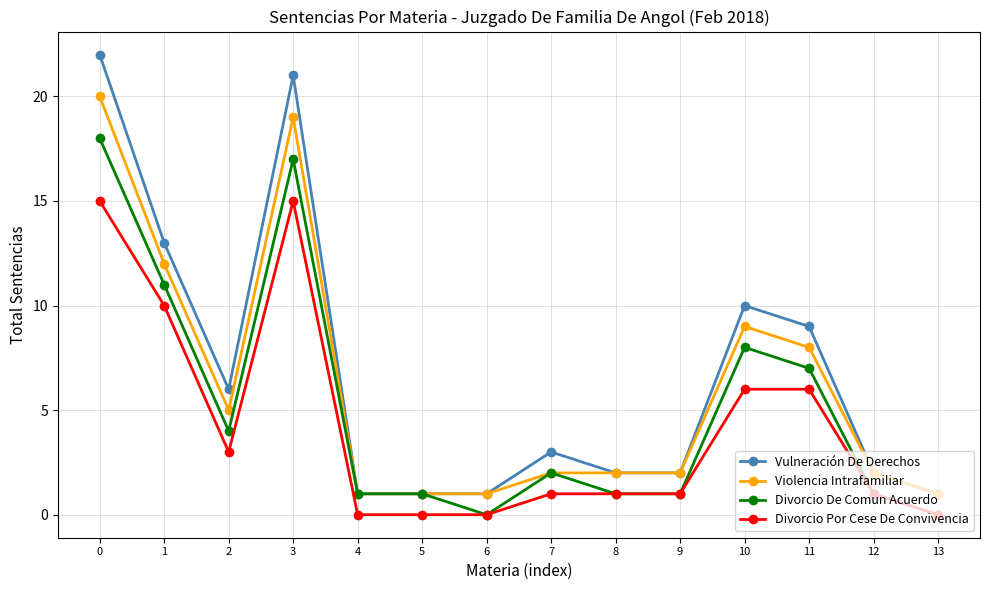

What are all the series names shown in the legend?

Vulneración De Derechos, Violencia Intrafamiliar, Divorcio De Comun Acuerdo, Divorcio Por Cese De Convivencia